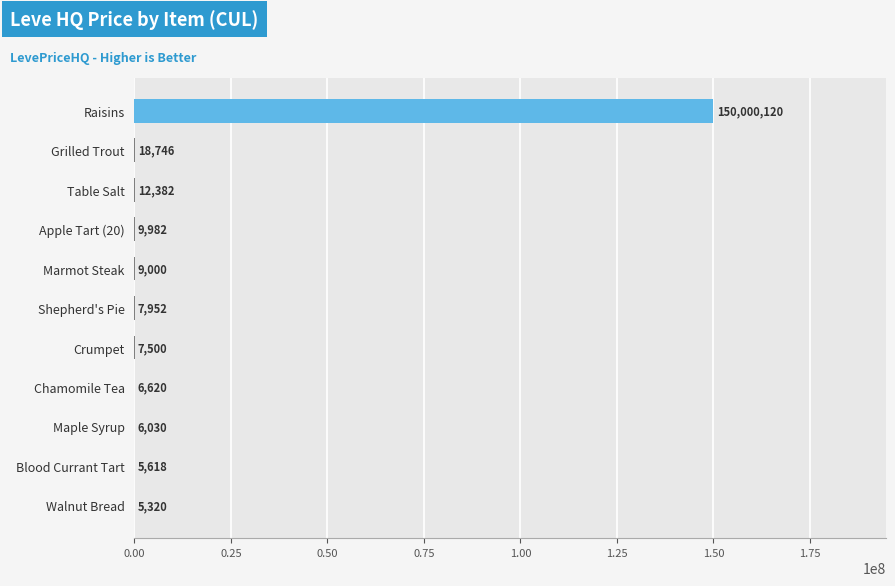

The value at Apple Tart (20) is 9981.9. True or false?

True